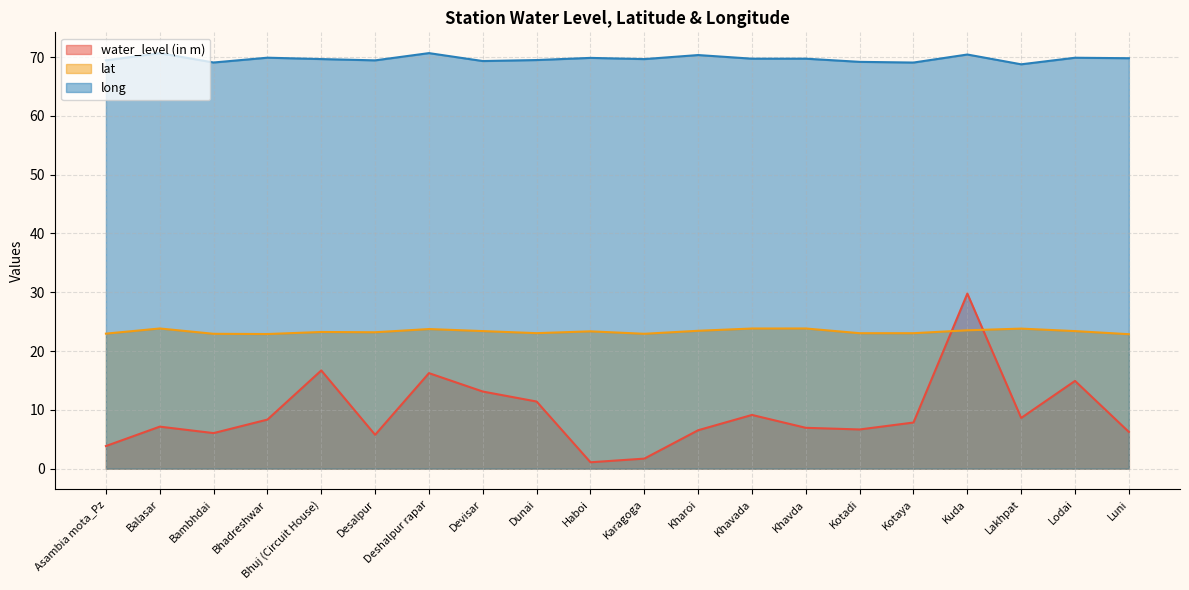

What are all the series names shown in the legend?

water_level (in m), lat, long